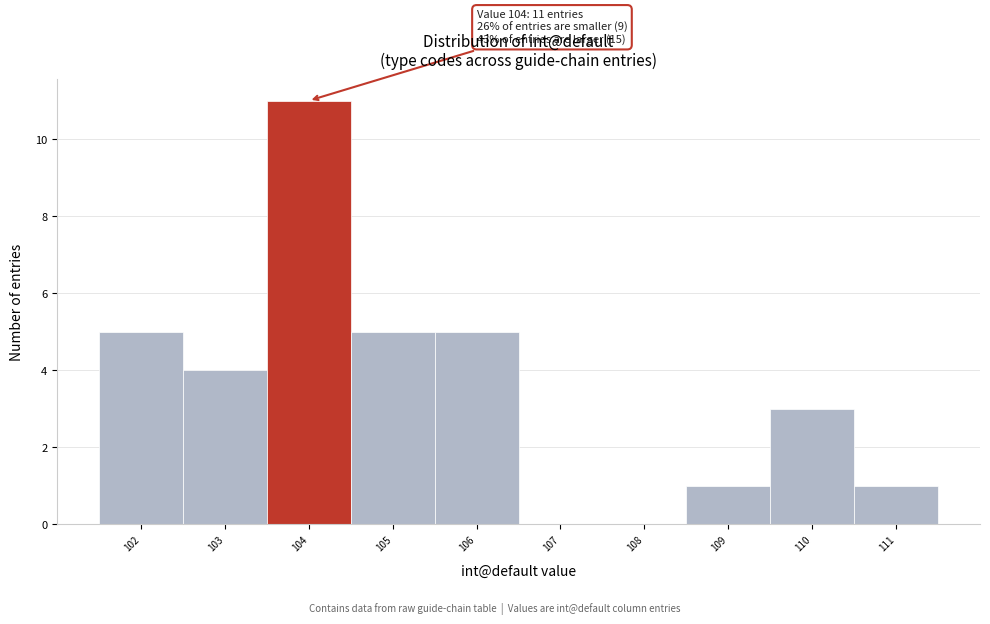

Over which range of the x-axis is the bar tallest?

103.5 to 104.5